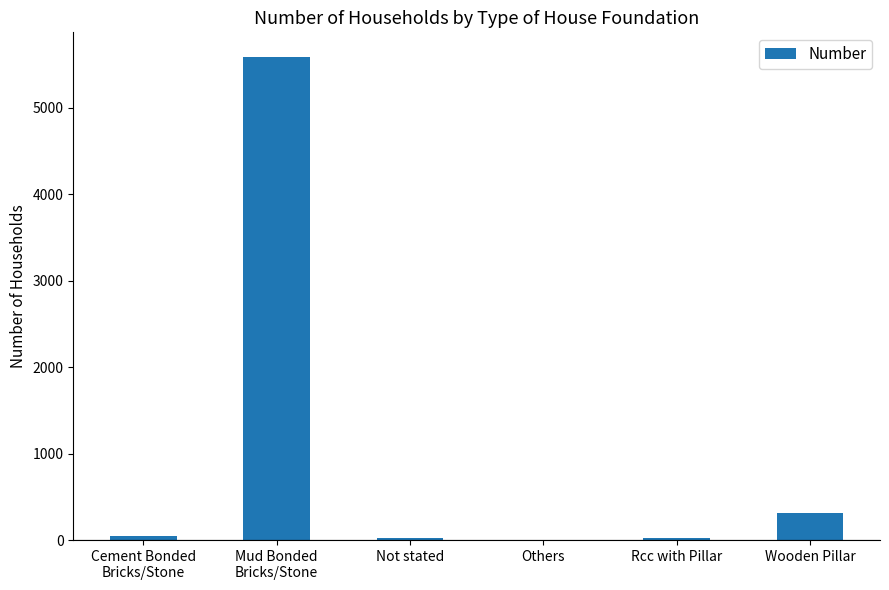

What is the greatest value displayed?

5595